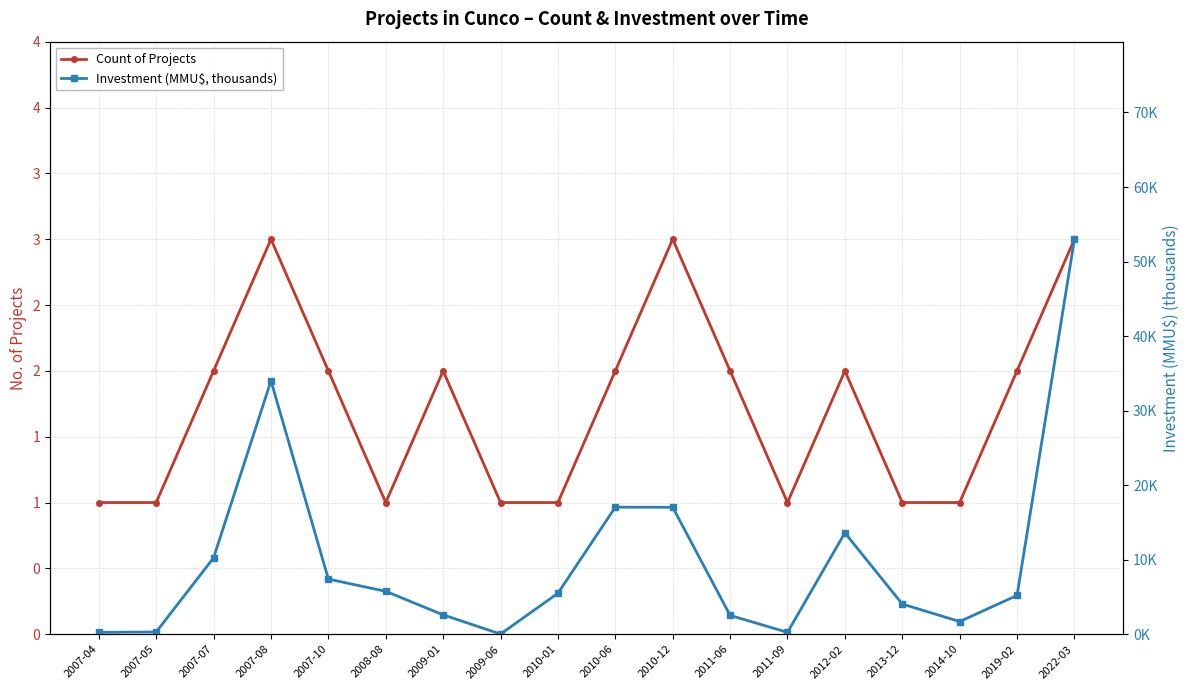

Which series changed the most between 2007-10 and 2010-01?

Investment (MMU$, thousands)